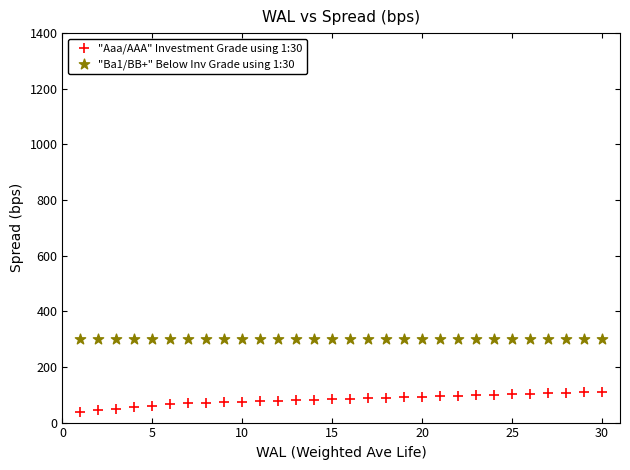

Which series reaches the maximum Y coordinate?

"Ba1/BB+" Below Inv Grade using 1:30